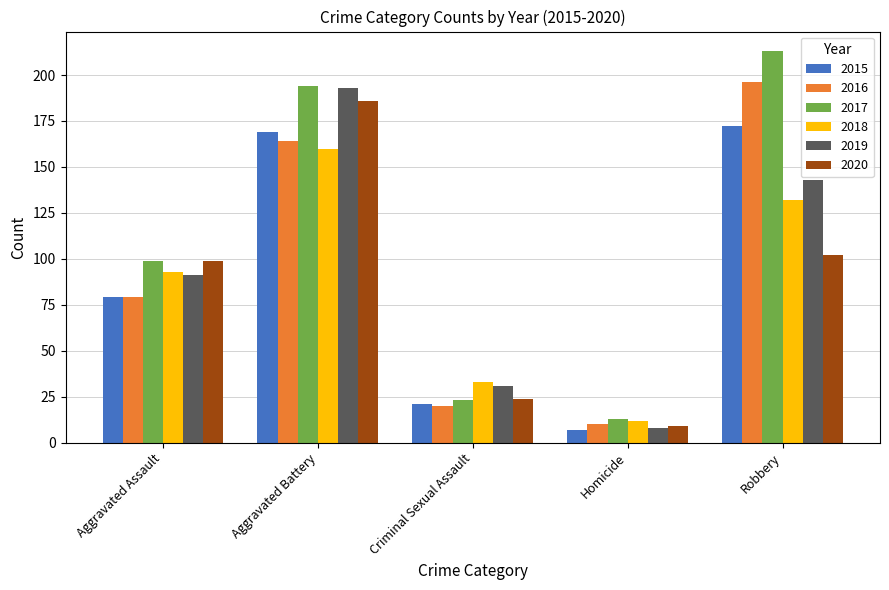

Rank the series by their maximum value, from lowest to highest.

2018, 2015, 2020, 2019, 2016, 2017